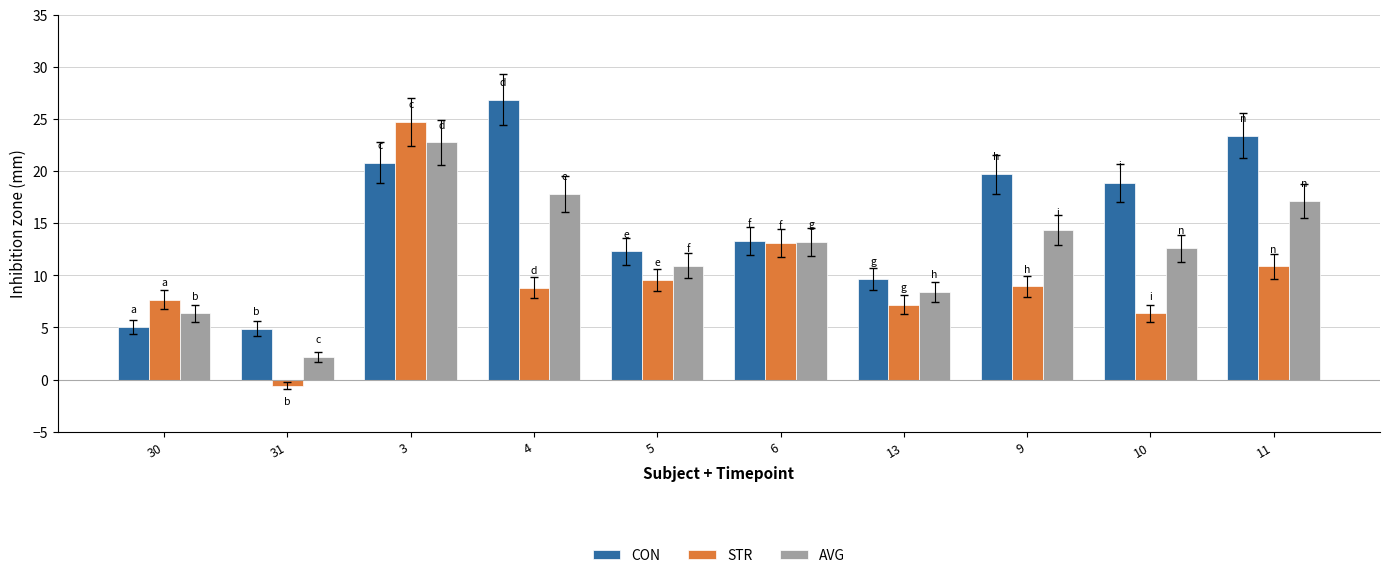

Which series has the widest spread of values?

STR